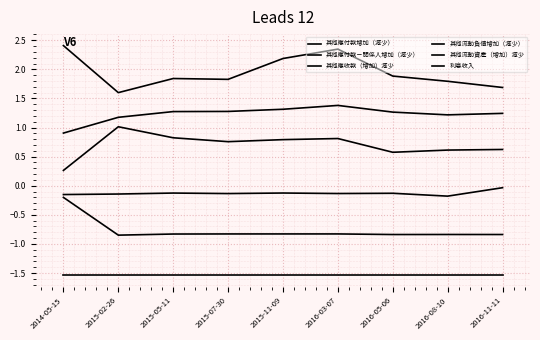

True or false: 其他應付款－關係人增加（減少） and 其他流動資產（增加）減少 intersect in this chart.

False